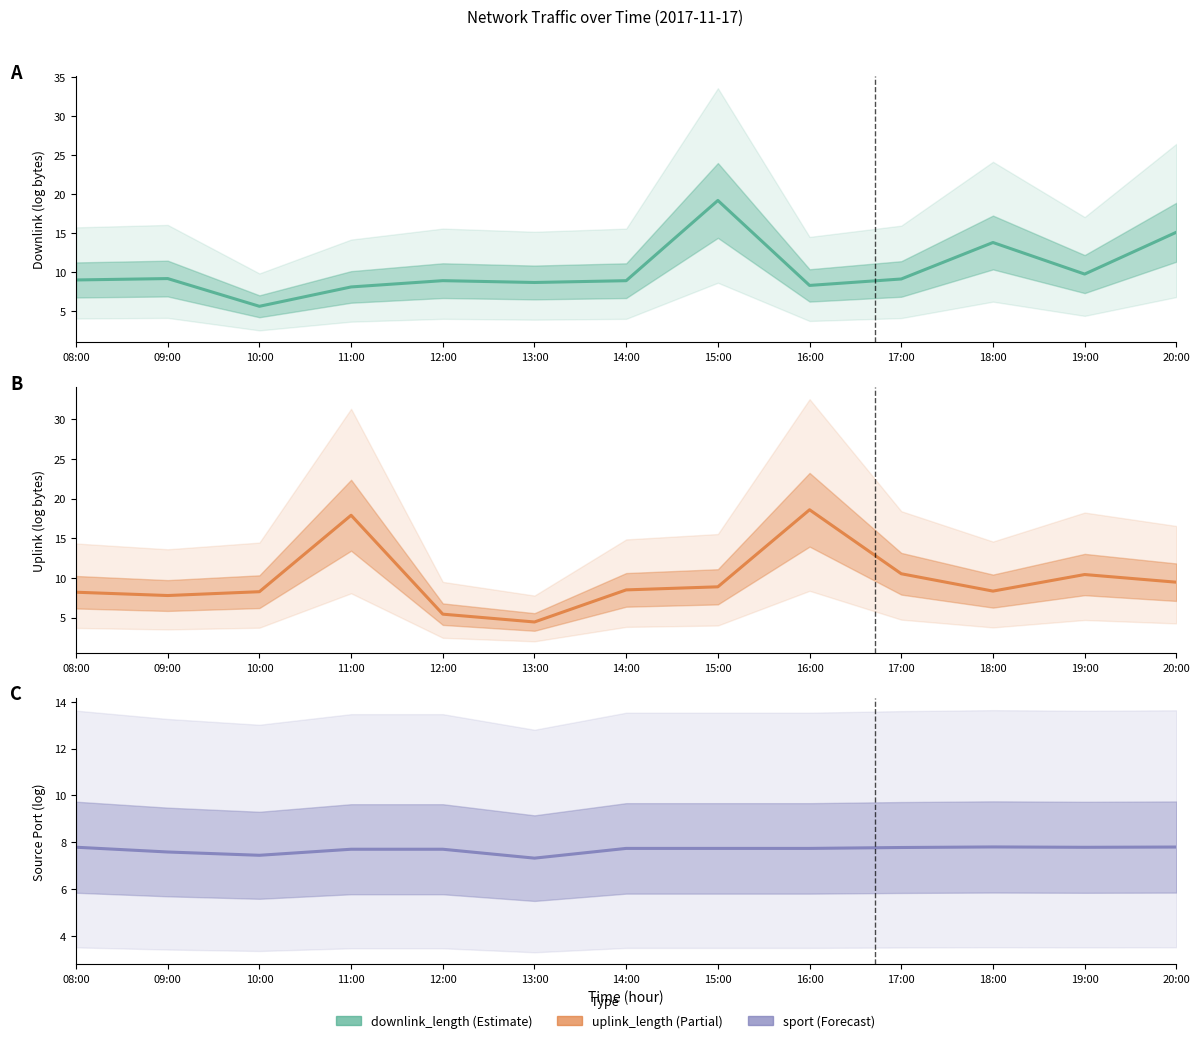

Does the chart display data point markers on the line(s)?

No